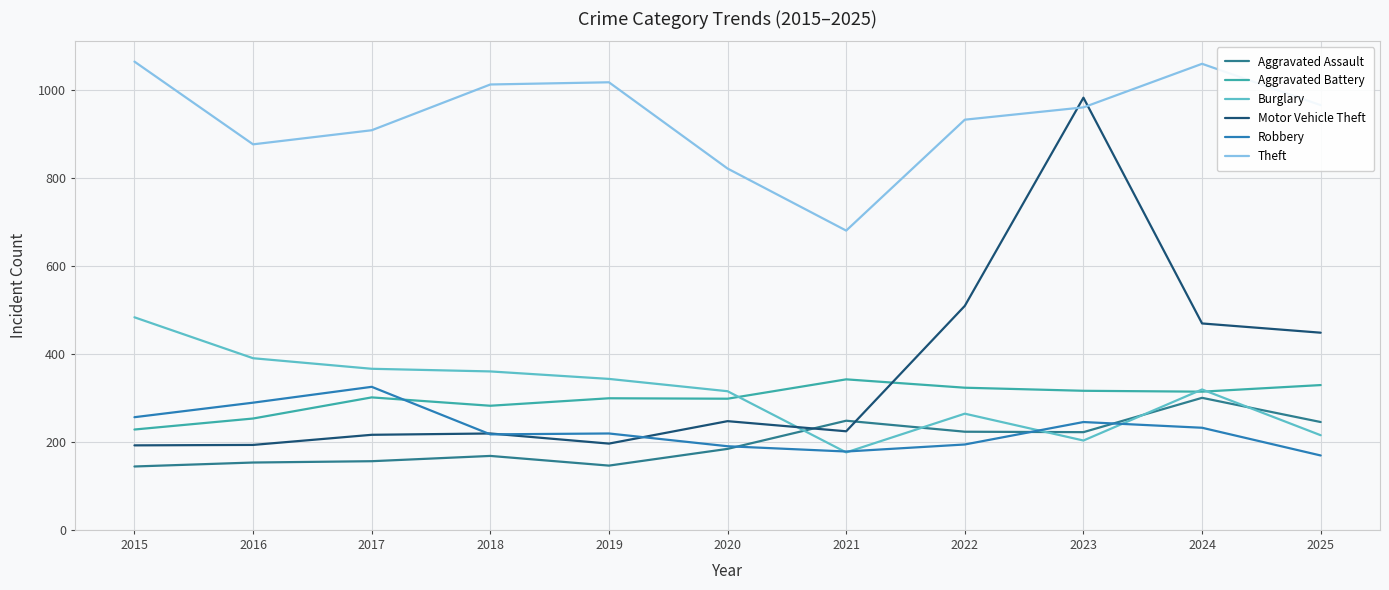

What is the difference between the maximum and minimum values in the Aggravated Battery series?

114